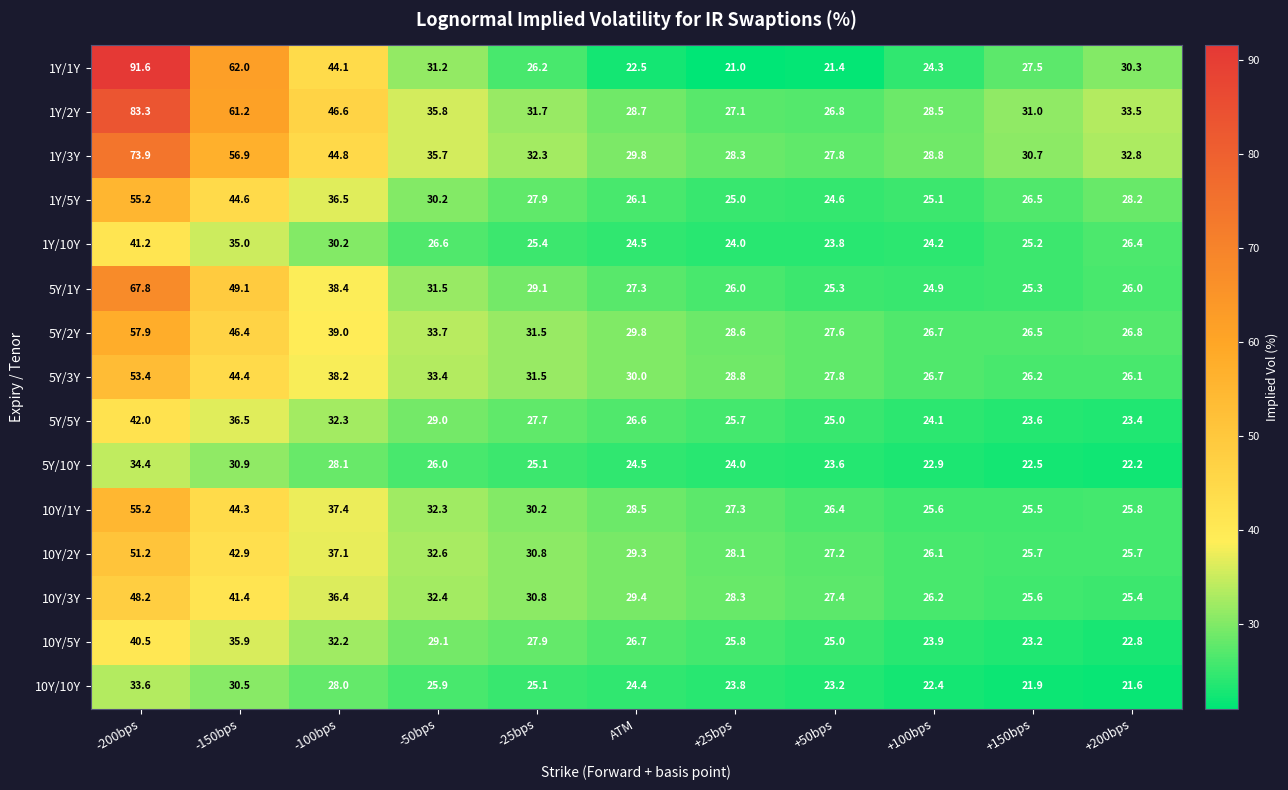

Where is 10Y/2Y nearest to the value 38?

-100bps